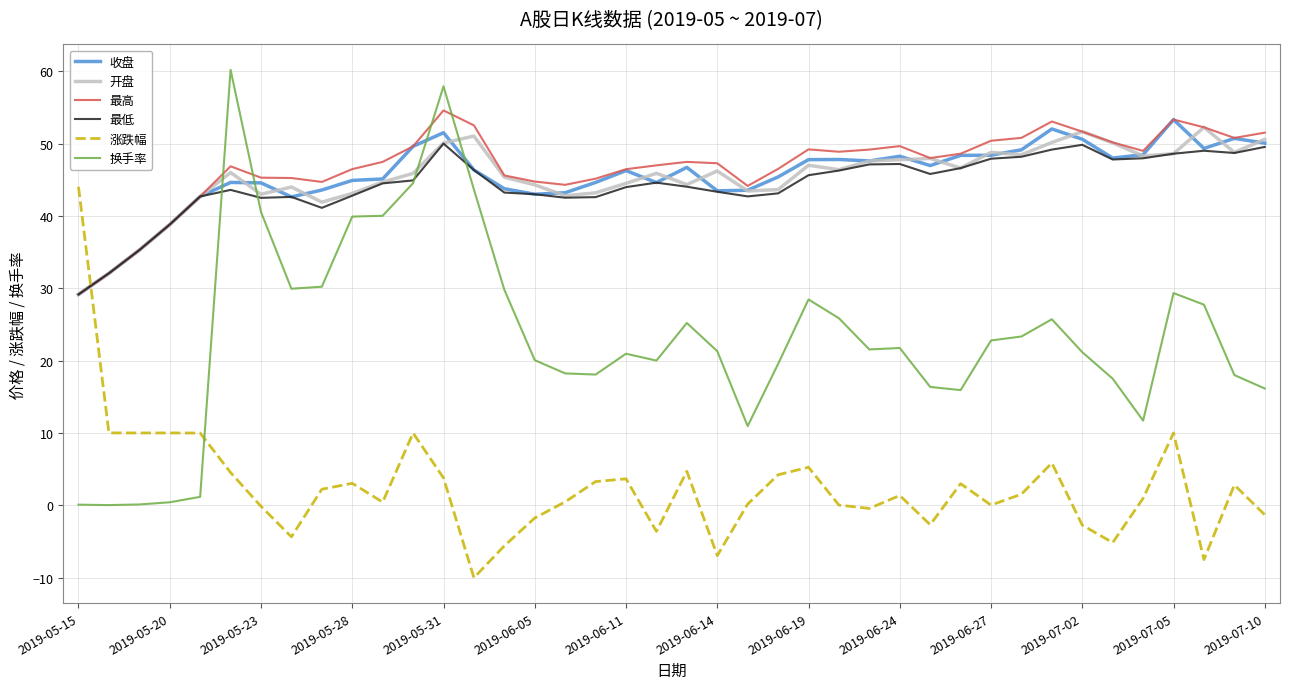

What is the average value of the 涨跌幅 series?

2.6